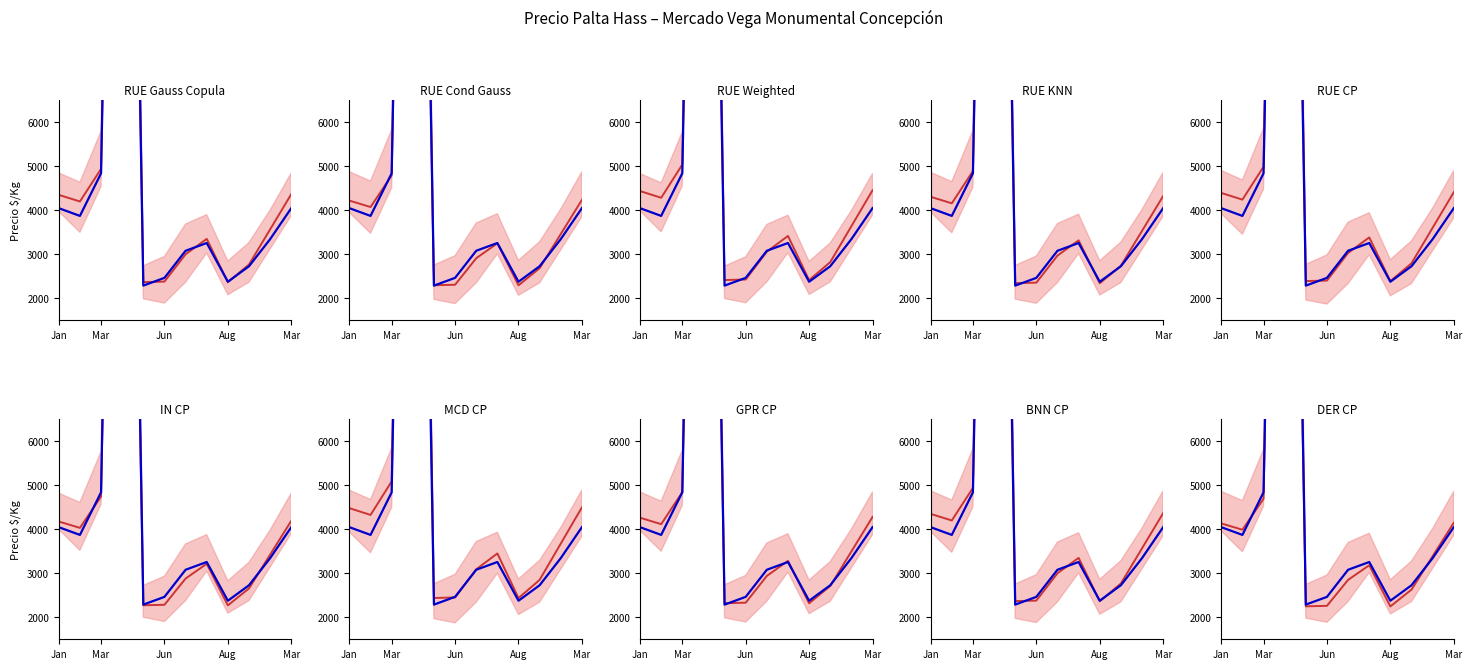

Between 6 and 5, which is larger?

6